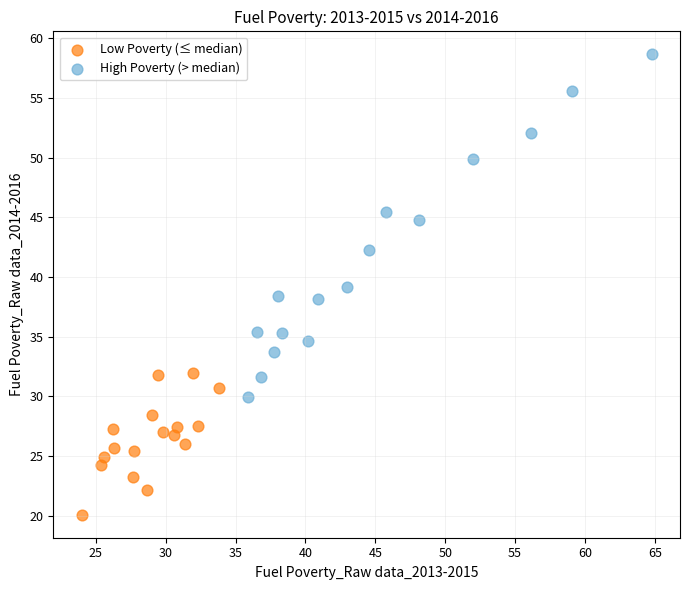

Which series contains the lowest Y value?

Low Poverty (≤ median)